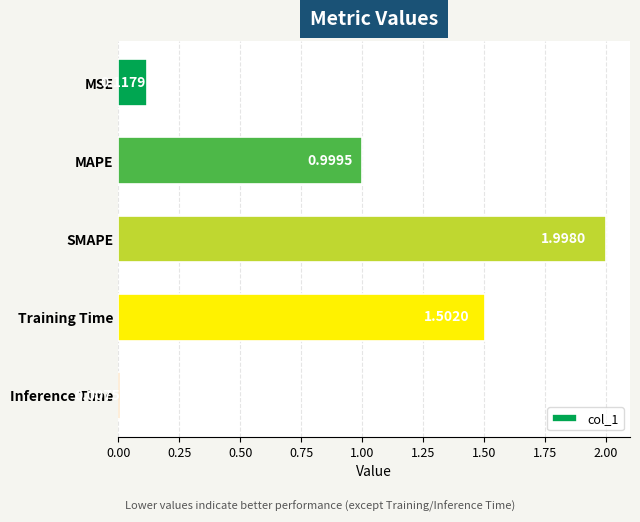

Which category has the highest value across all series?

SMAPE